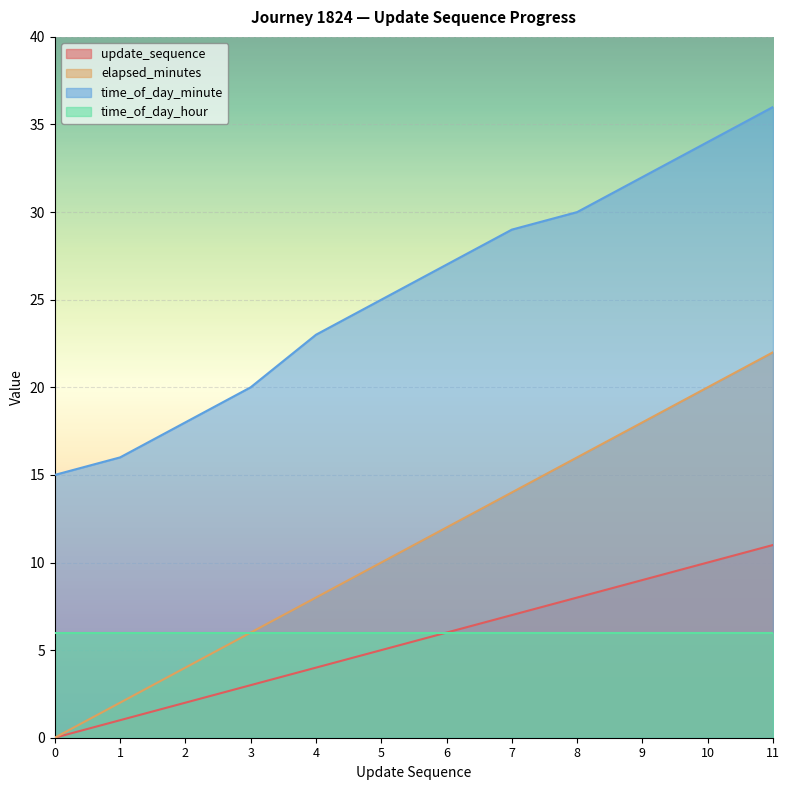

True or false: update_sequence and elapsed_minutes intersect in this chart.

False